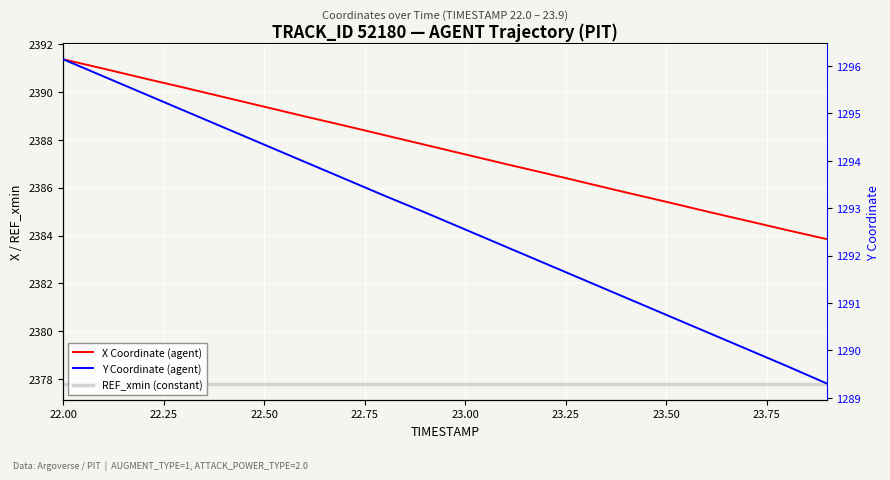

Is the value of X Coordinate (agent) at 22.50 greater than the value of Y Coordinate (agent) at 22.00?

Yes